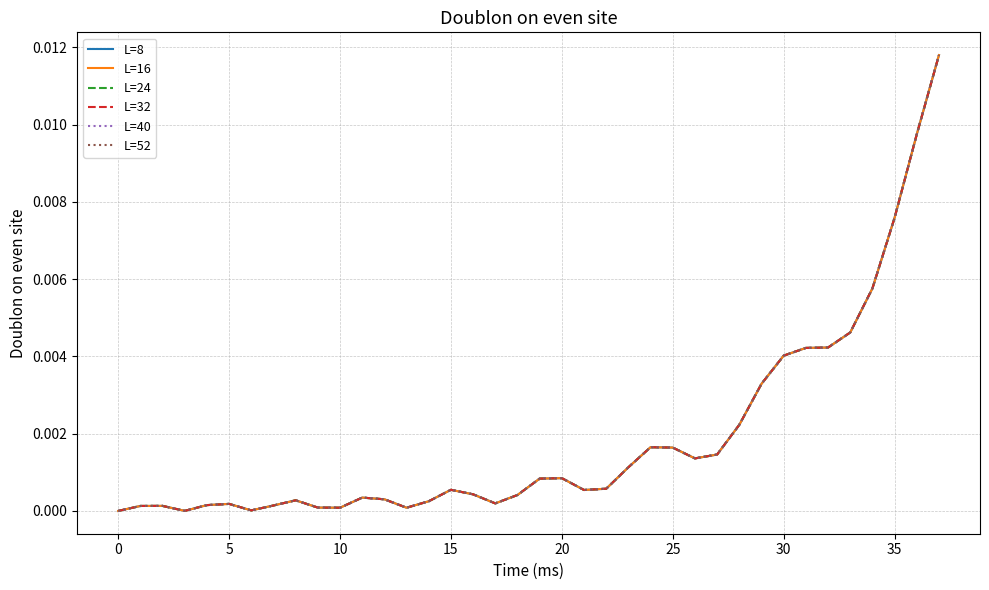

How many times do L=8 and L=16 cross each other?

1